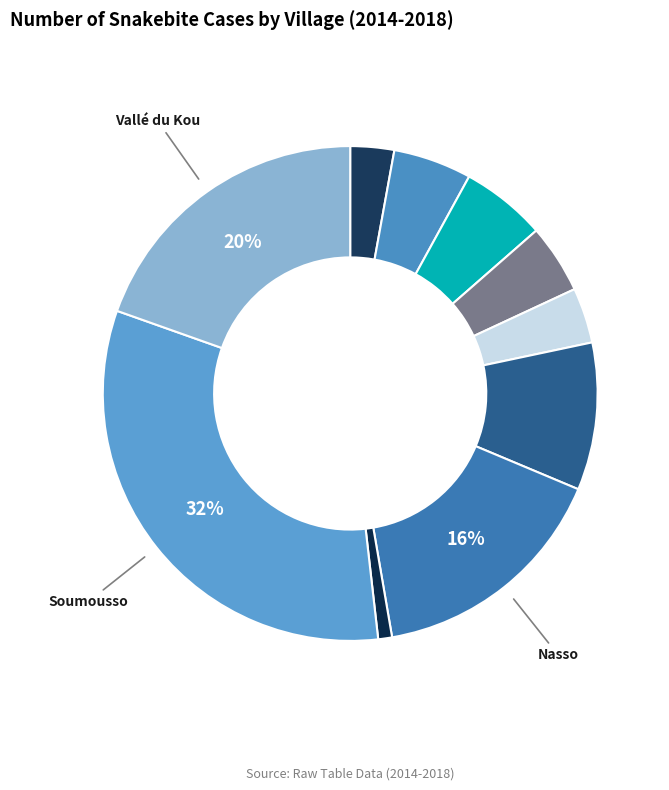

Count the number of slices in the pie.

10